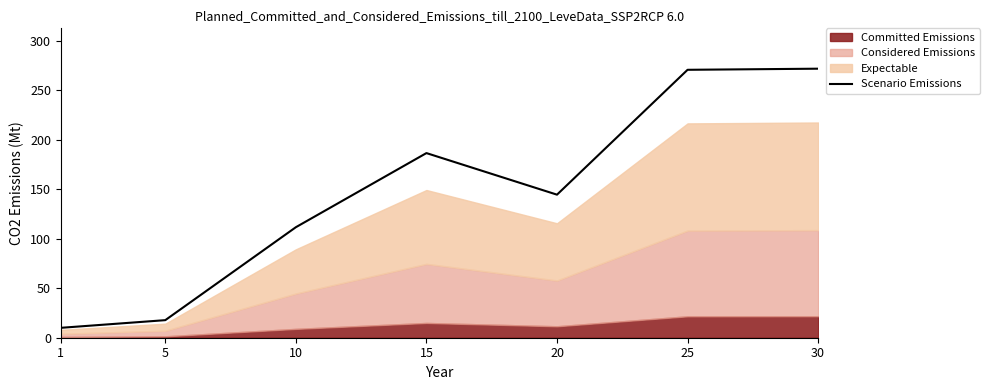

What is the value of the 7th point from the left?

271.8